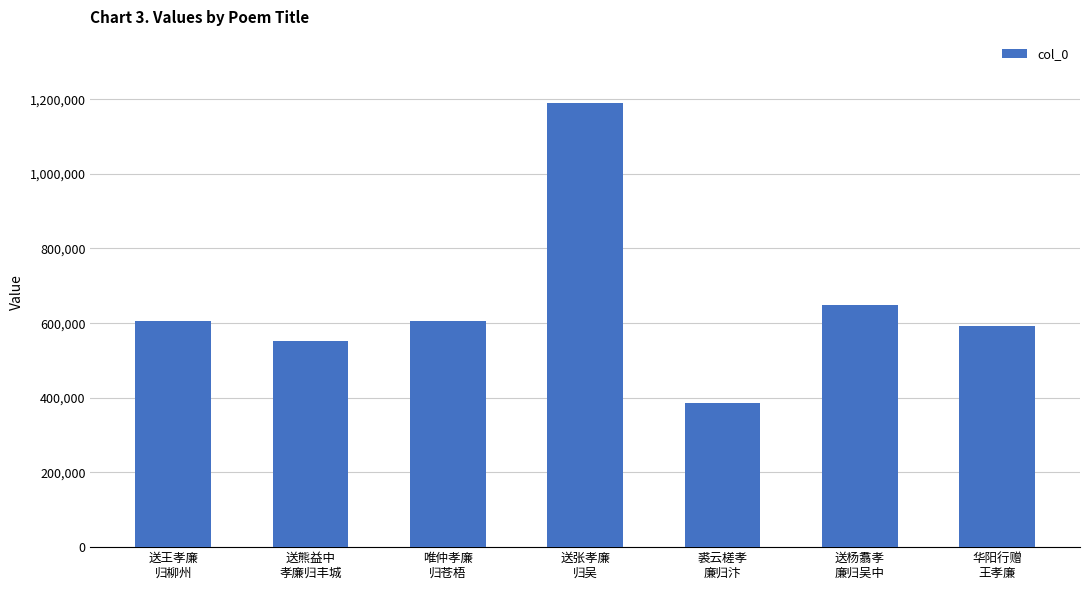

Between 裘云槎孝
廉归汴 and 华阳行赠
王孝廉, which is larger?

华阳行赠
王孝廉